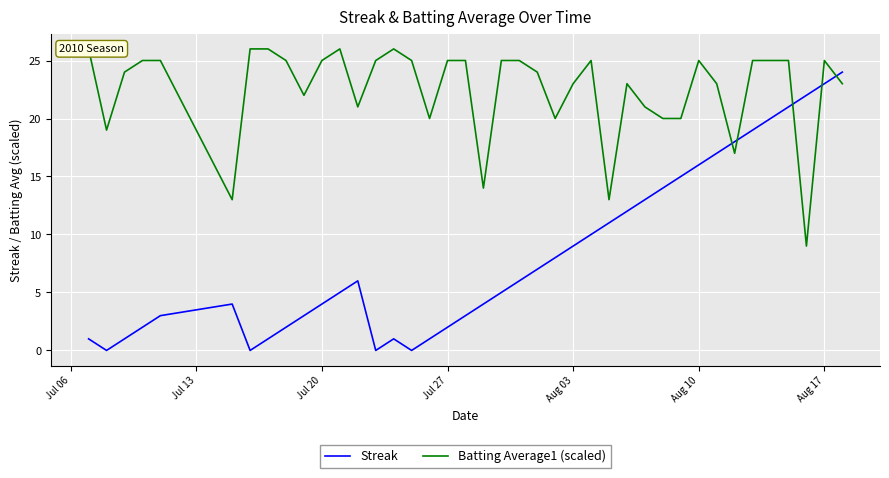

Which label corresponds to the largest value in the chart?

Jul 06